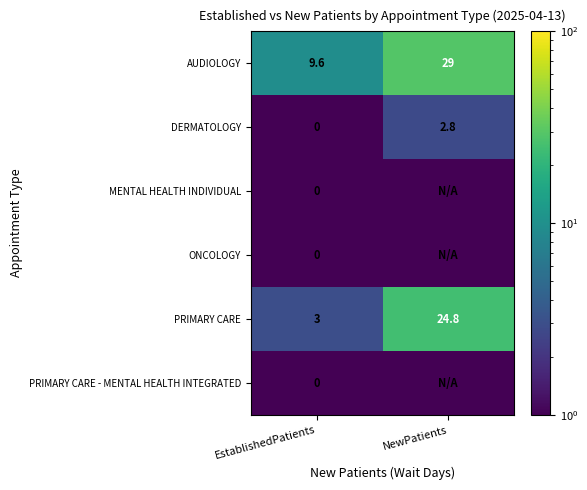

Rank the categories by DERMATOLOGY value from highest to lowest.

NewPatients, EstablishedPatients